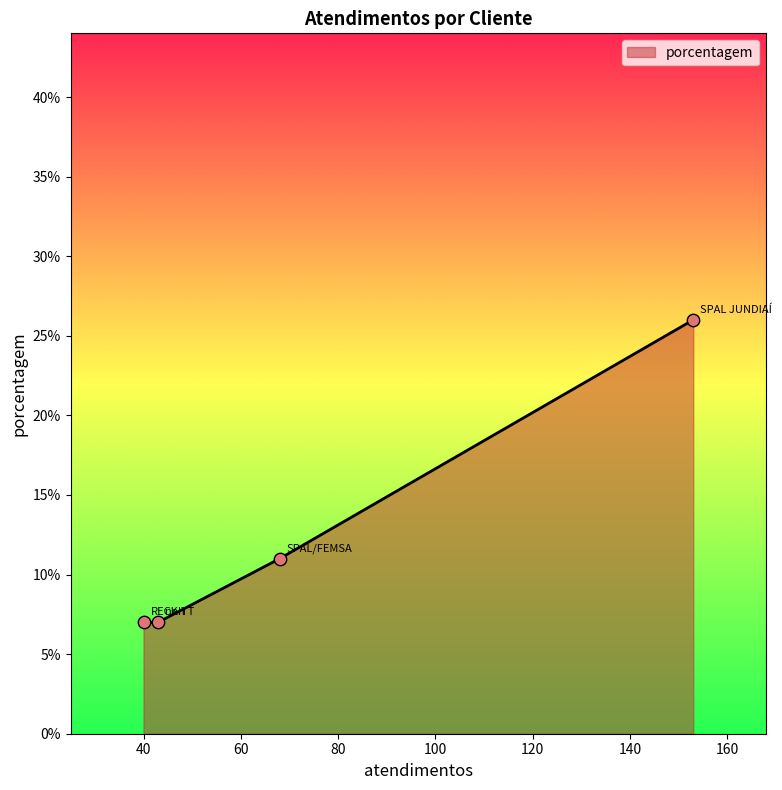

What is the greatest value displayed?

26